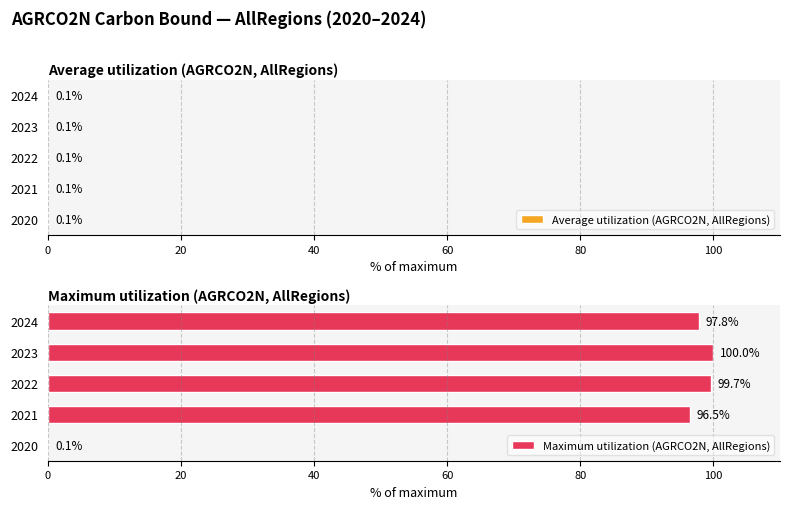

True or false: Average utilization (AGRCO2N, AllRegions) has a value of 0.1 at 2020.

True